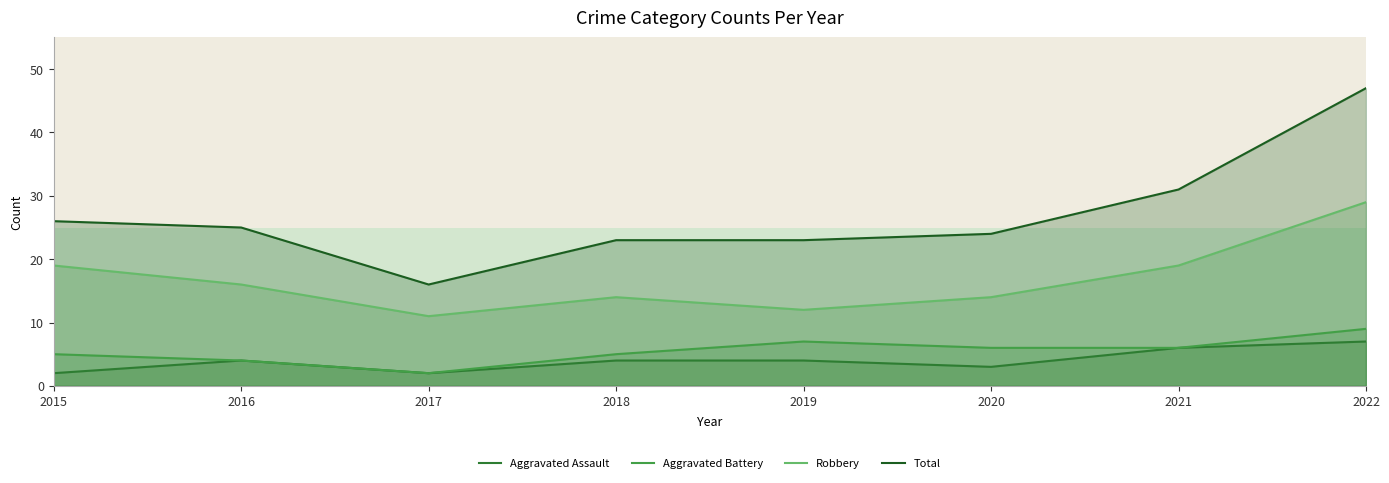

The Aggravated Battery series shows 12 at 2019. True or false?

False